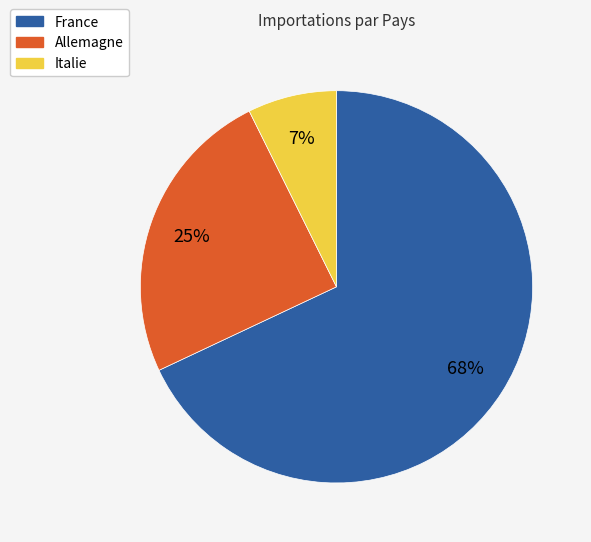

Rank the categories by value from highest to lowest.

France, Allemagne, Italie